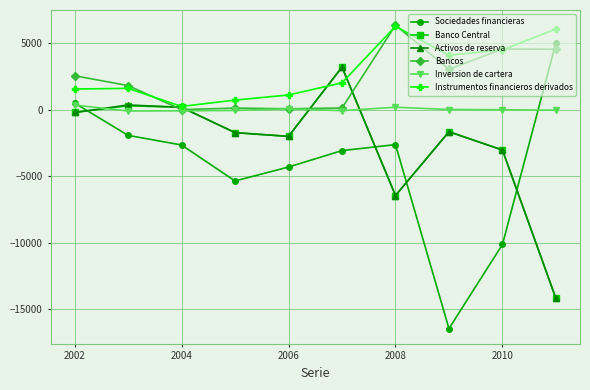

Which series has the largest range (max minus min)?

Sociedades financieras